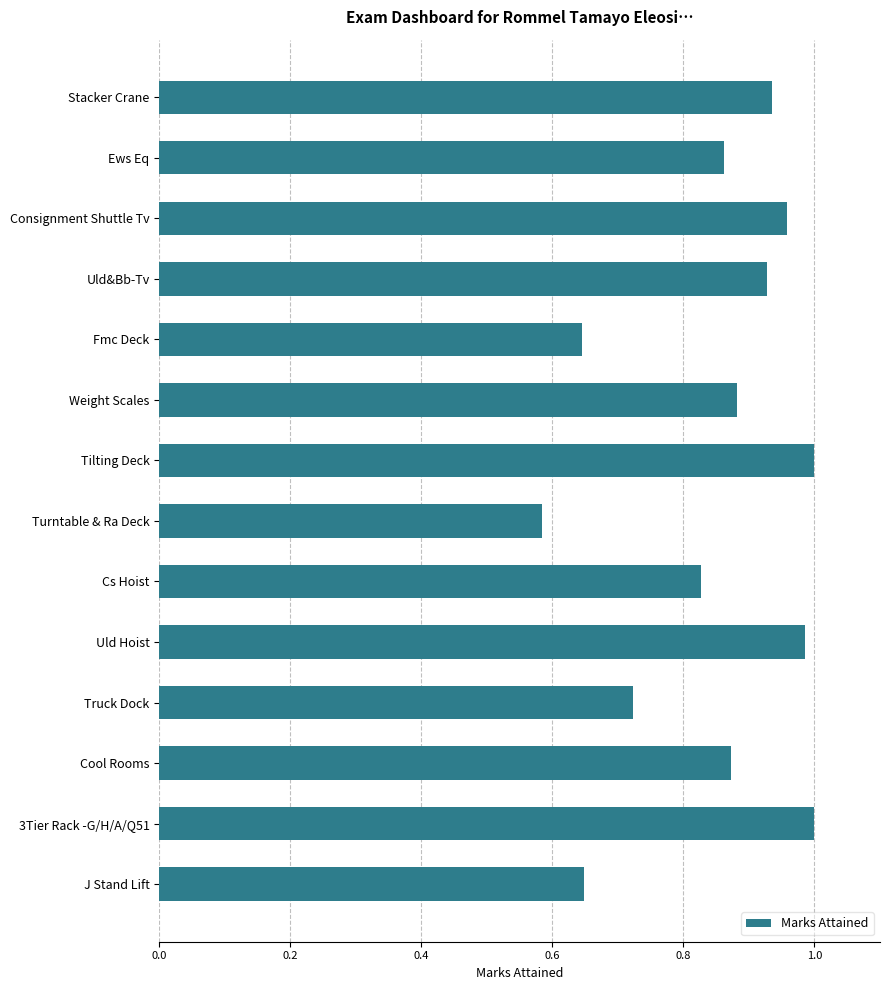

True or false: the data shows 0.3 at Consignment Shuttle Tv.

False